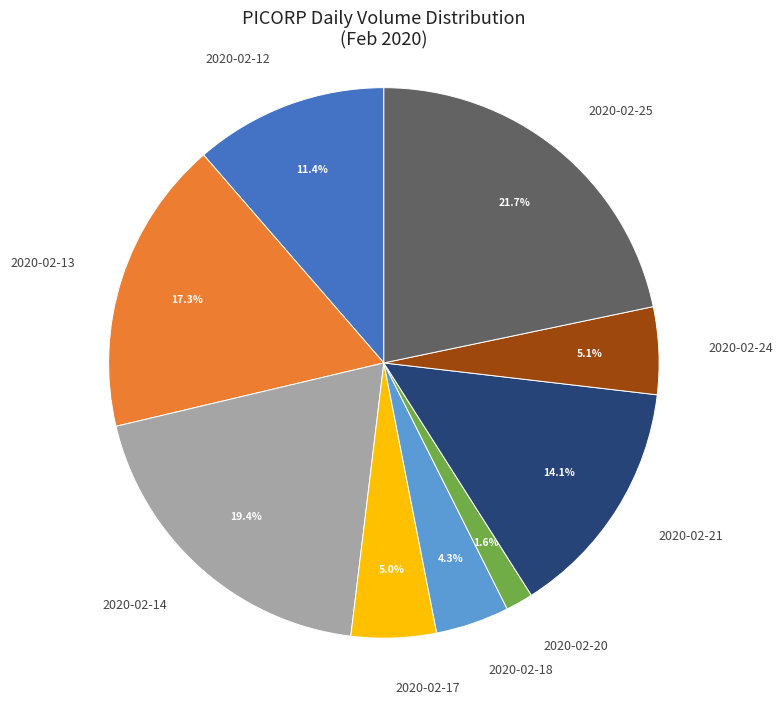

What is the ratio of the value at 2020-02-24 to the value at 2020-02-21?

0.4